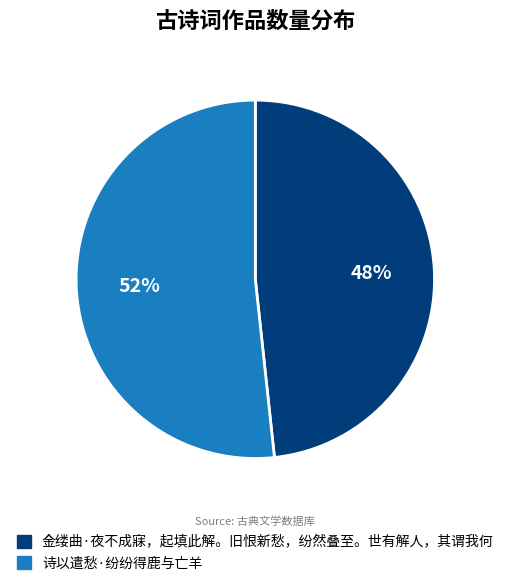

To the nearest percent, what is the average slice percentage?

50%